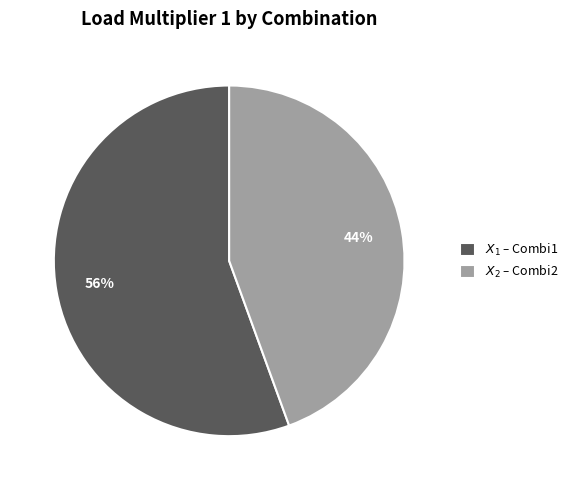

Rank the categories by value from lowest to highest.

$X_2$ – Combi2, $X_1$ – Combi1